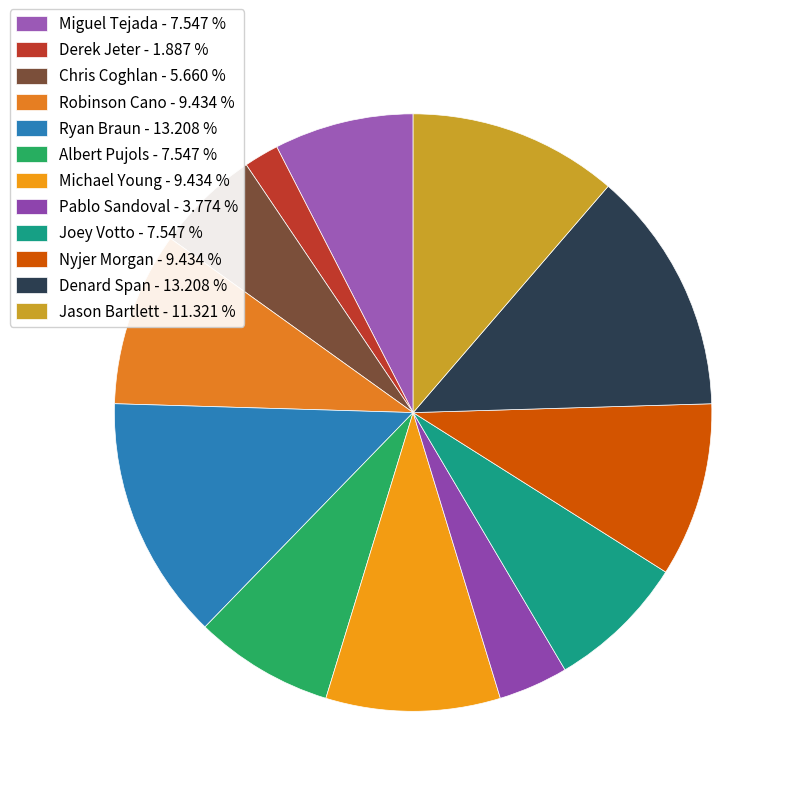

To the nearest percent, what percentage of the pie is Jason Bartlett?

11%